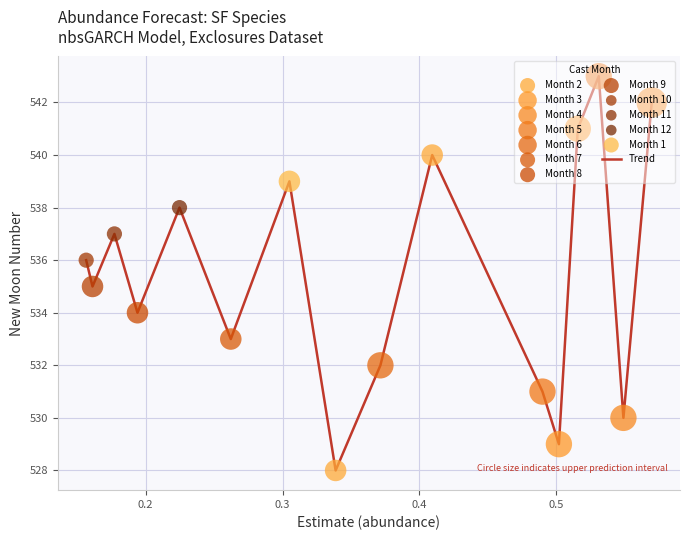

What is the maximum value shown in the chart?

543